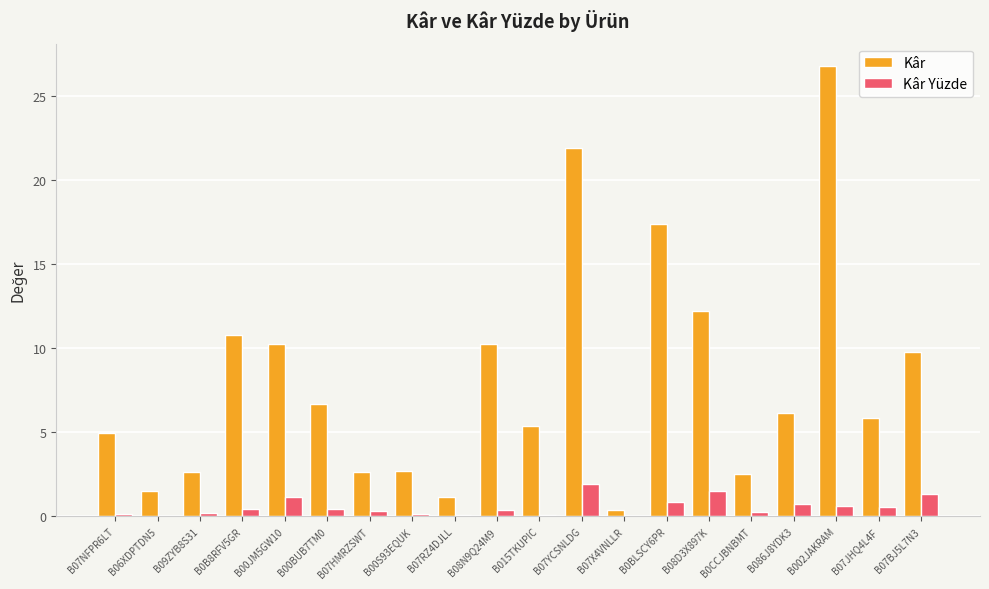

What is the maximum value shown in the chart?

26.7